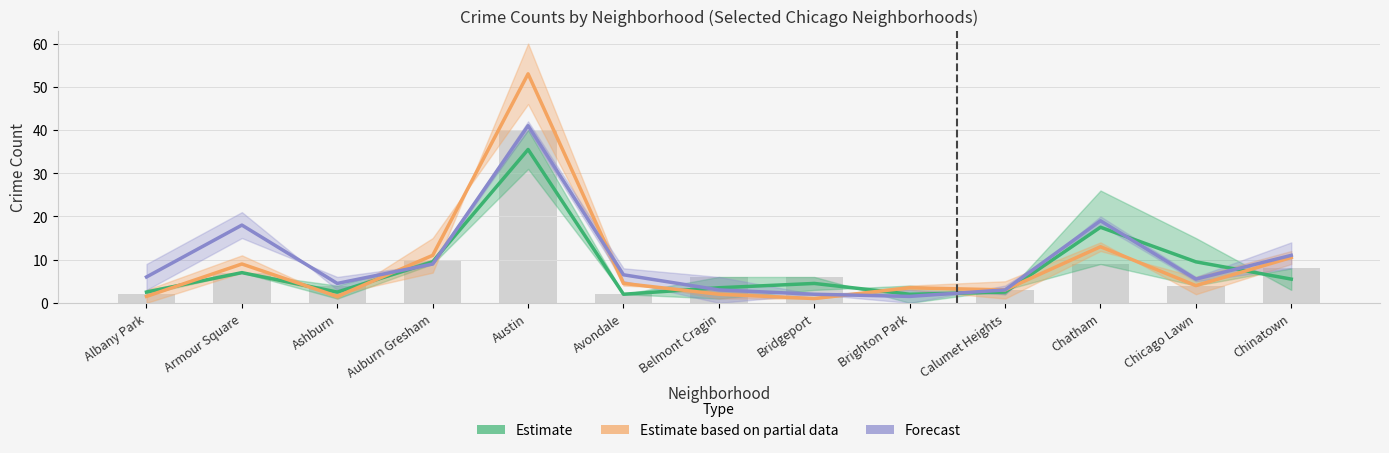

What is the total value across all series at Bridgeport?

7.5